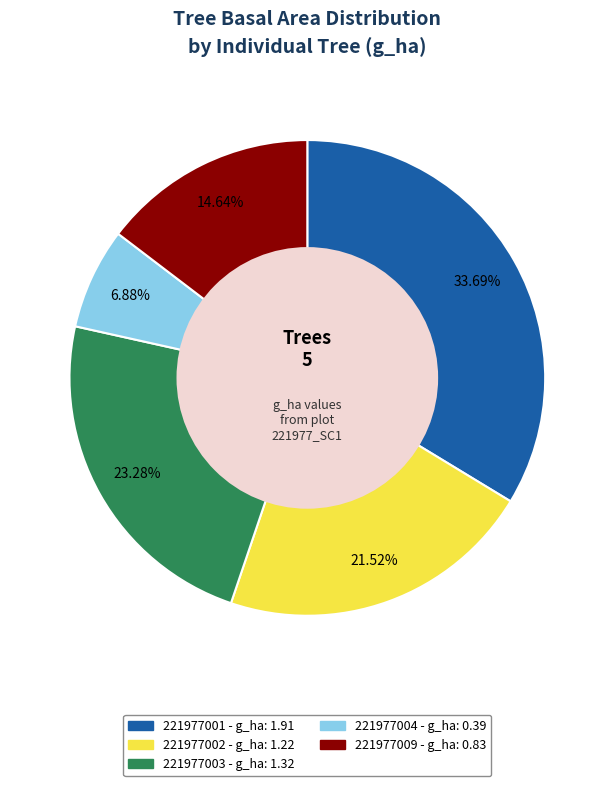

To the nearest percent, what portion does 221977003 represent?

23%